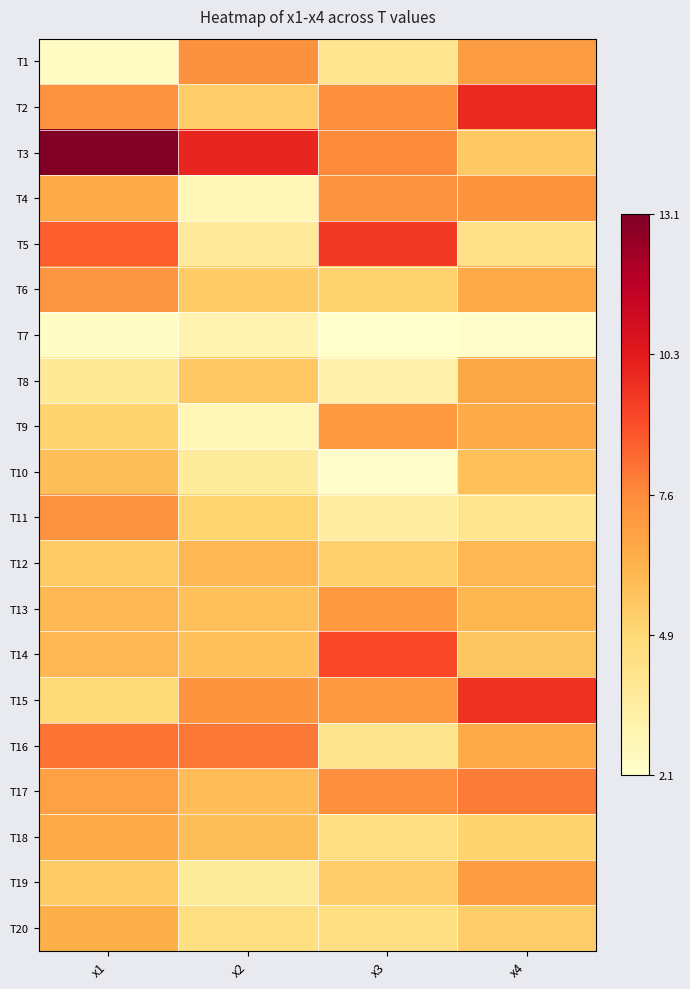

Reading right to left, transcribe all the data shown in this chart.

T1: x4=7.0	x3=4.1	x2=7.4	x1=2.4
T2: x4=10.0	x3=7.5	x2=5.3	x1=7.4
T3: x4=5.4	x3=7.7	x2=10.0	x1=13.1
T4: x4=7.3	x3=7.4	x2=2.8	x1=6.5
T5: x4=4.3	x3=9.5	x2=3.7	x1=8.6
T6: x4=6.5	x3=5.1	x2=5.4	x1=7.2
T7: x4=2.2	x3=2.1	x2=3.1	x1=2.3
T8: x4=6.6	x3=3.2	x2=5.4	x1=3.8
T9: x4=6.4	x3=7.1	x2=2.8	x1=5.1
T10: x4=5.8	x3=2.3	x2=3.7	x1=5.8
T11: x4=4.0	x3=3.6	x2=5.0	x1=7.4
T12: x4=6.0	x3=5.2	x2=6.1	x1=5.4
T13: x4=6.1	x3=7.1	x2=5.7	x1=6.0
T14: x4=5.5	x3=9.1	x2=5.7	x1=6.1
T15: x4=9.7	x3=7.1	x2=7.3	x1=4.8
T16: x4=6.5	x3=4.1	x2=8.1	x1=8.2
T17: x4=8.0	x3=7.5	x2=5.8	x1=6.8
T18: x4=5.1	x3=4.5	x2=5.8	x1=6.5
T19: x4=7.0	x3=5.3	x2=3.7	x1=5.4
T20: x4=5.3	x3=4.4	x2=4.5	x1=6.4